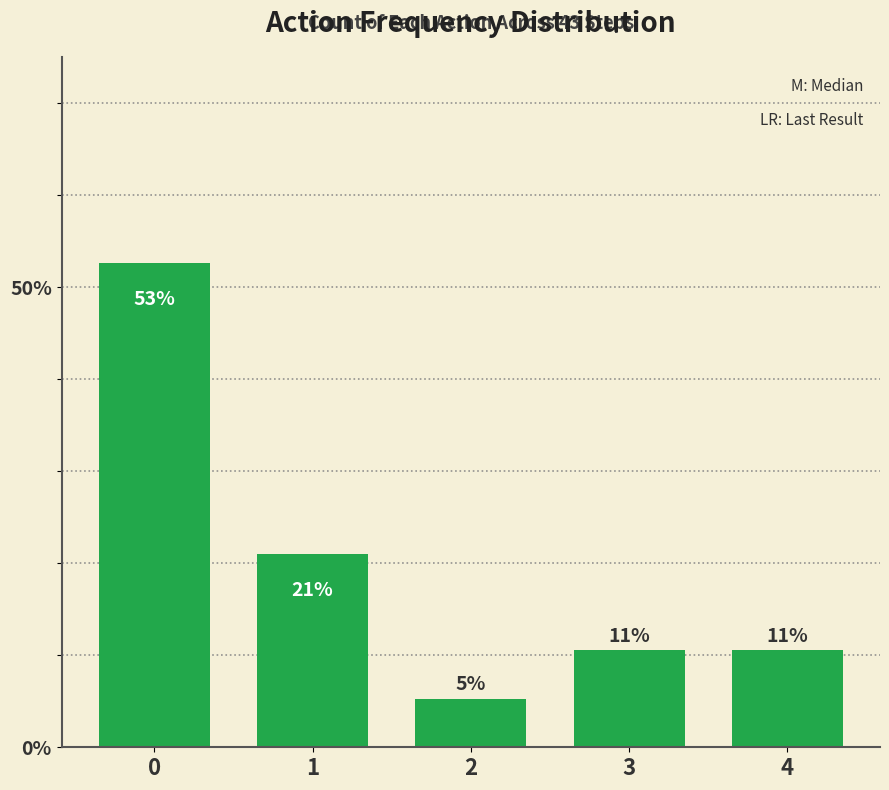

Which category has the lowest value across all series?

2